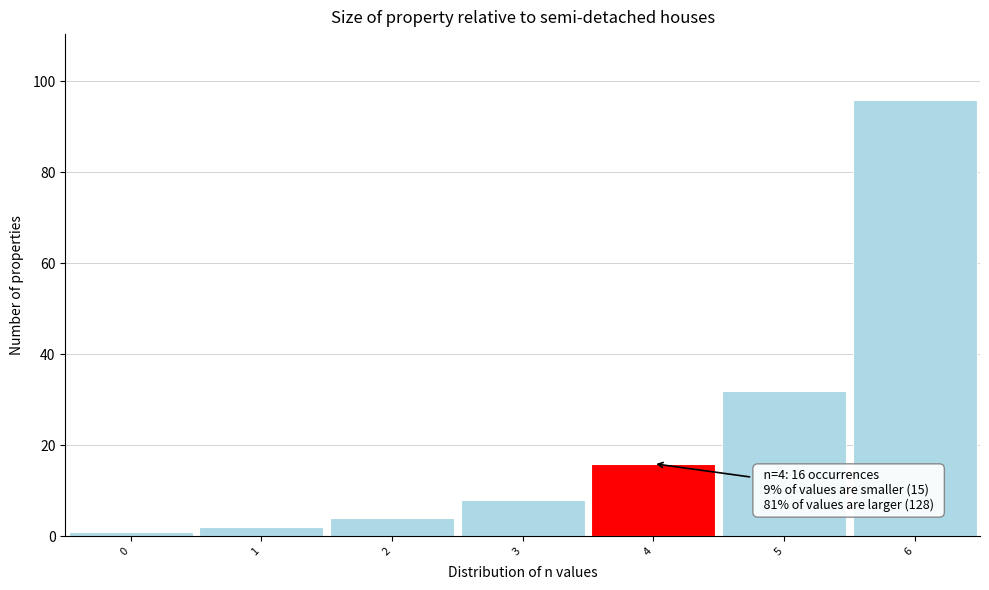

Over which range of the x-axis is the bar tallest?

5.5 to 6.5